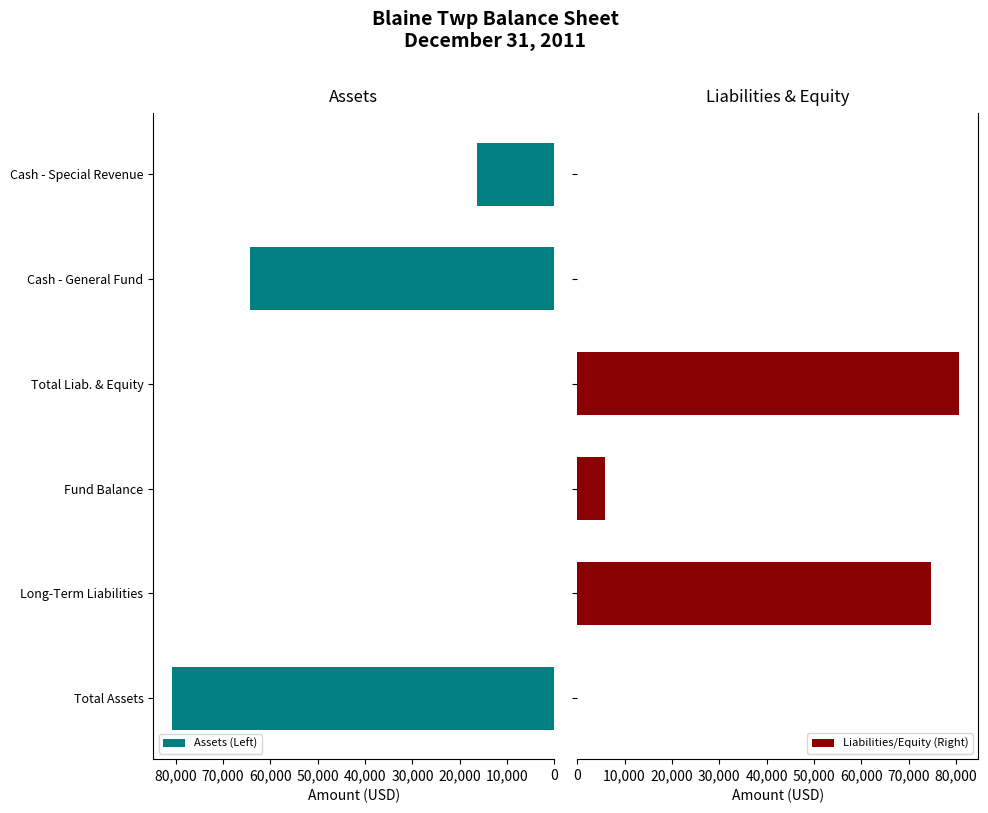

The Assets (Left) series shows 16417 at Cash - Special Revenue. True or false?

True